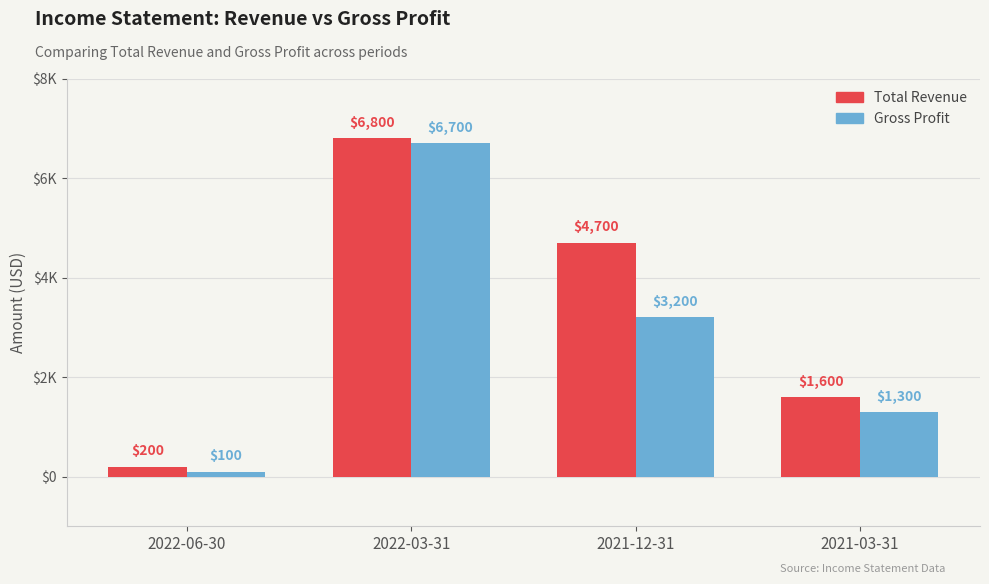

List the series in order of their overall mean, highest first.

Total Revenue, Gross Profit